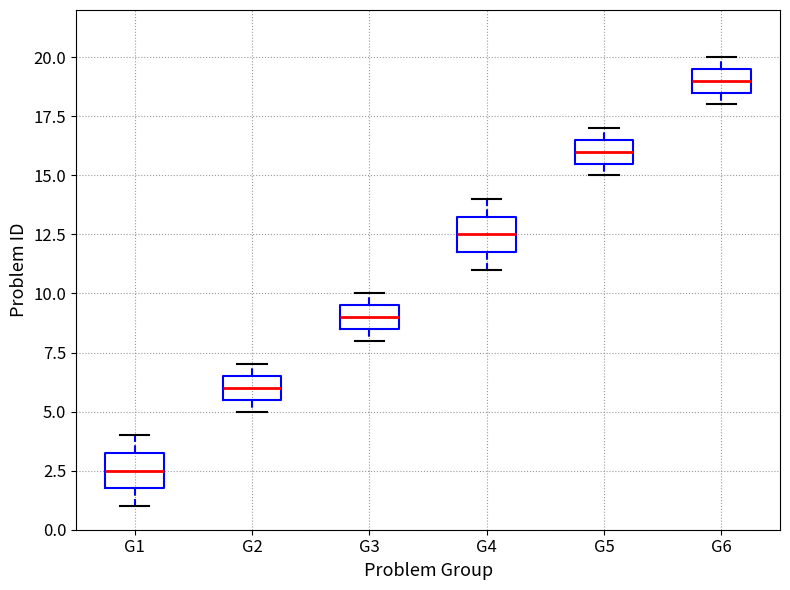

Reading left to right, read every box against the y-axis: the position of its median line, the range the box covers, and the ends of its whiskers. The values are not printed on the chart, so give them approximately, as read against the axis.

G1: median 2.5, box 2.0 to 3.5, whiskers 1.0 to 4.0
G2: median 6.0, box 5.5 to 6.5, whiskers 5.0 to 7.0
G3: median 9.0, box 8.5 to 9.5, whiskers 8.0 to 10.0
G4: median 12.5, box 12.0 to 13.5, whiskers 11.0 to 14.0
G5: median 16.0, box 15.5 to 16.5, whiskers 15.0 to 17.0
G6: median 19.0, box 18.5 to 19.5, whiskers 18.0 to 20.0